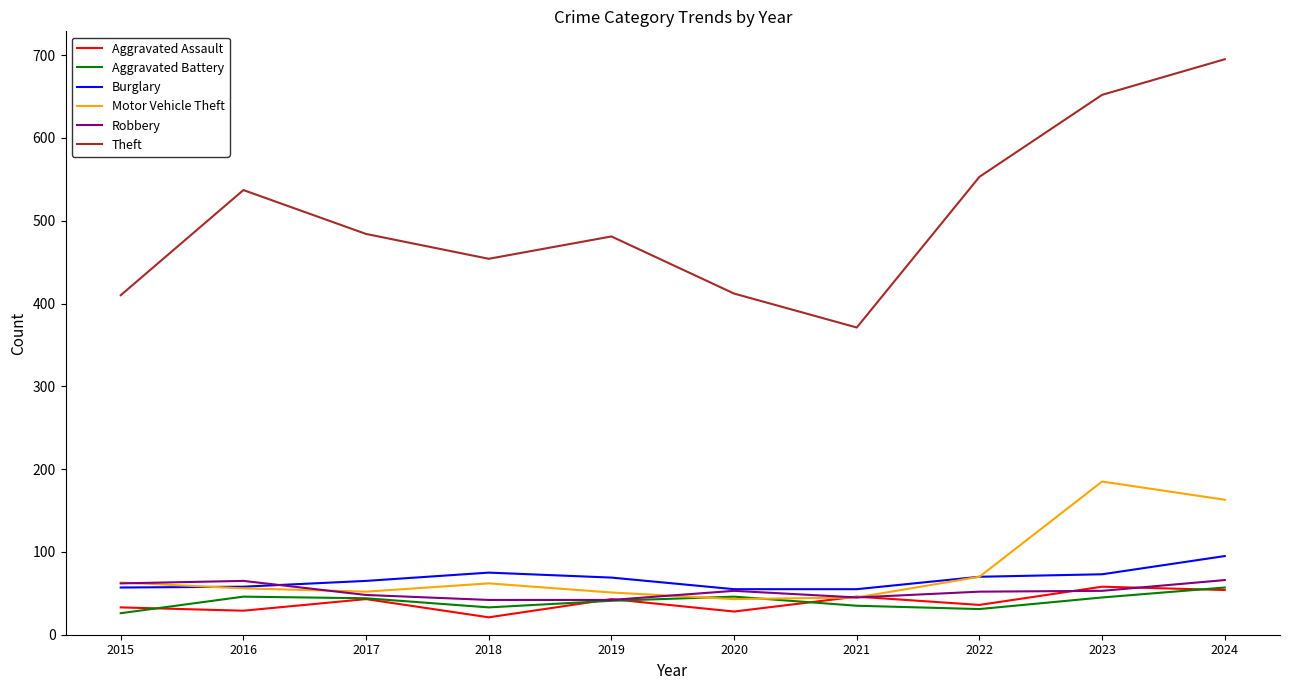

At which category is the sum across all series the highest?

2024